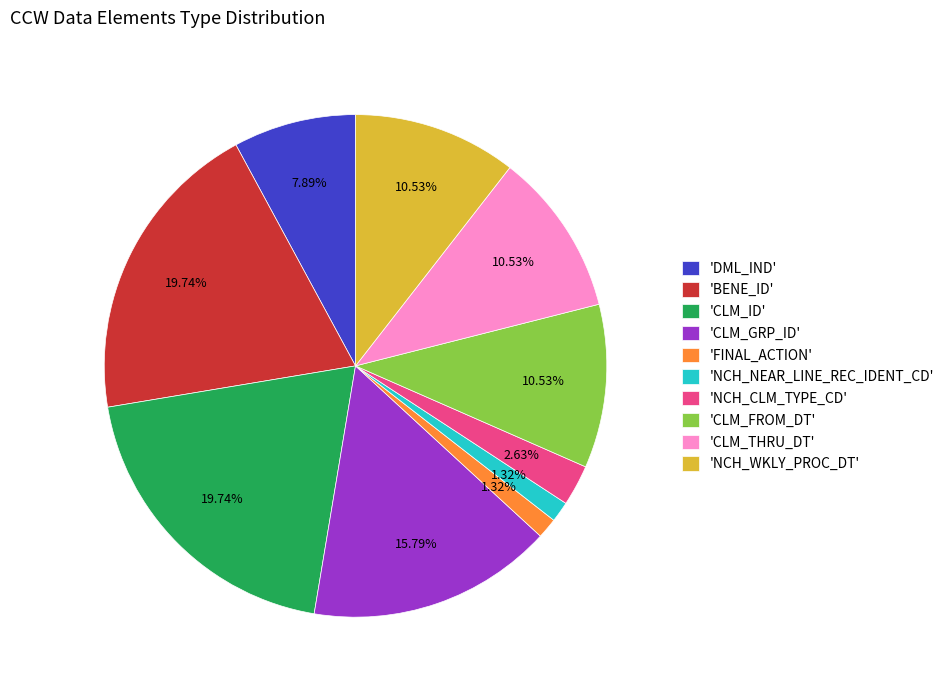

What is the ratio of the value at 'BENE_ID' to the value at 'CLM_GRP_ID'?

1.3